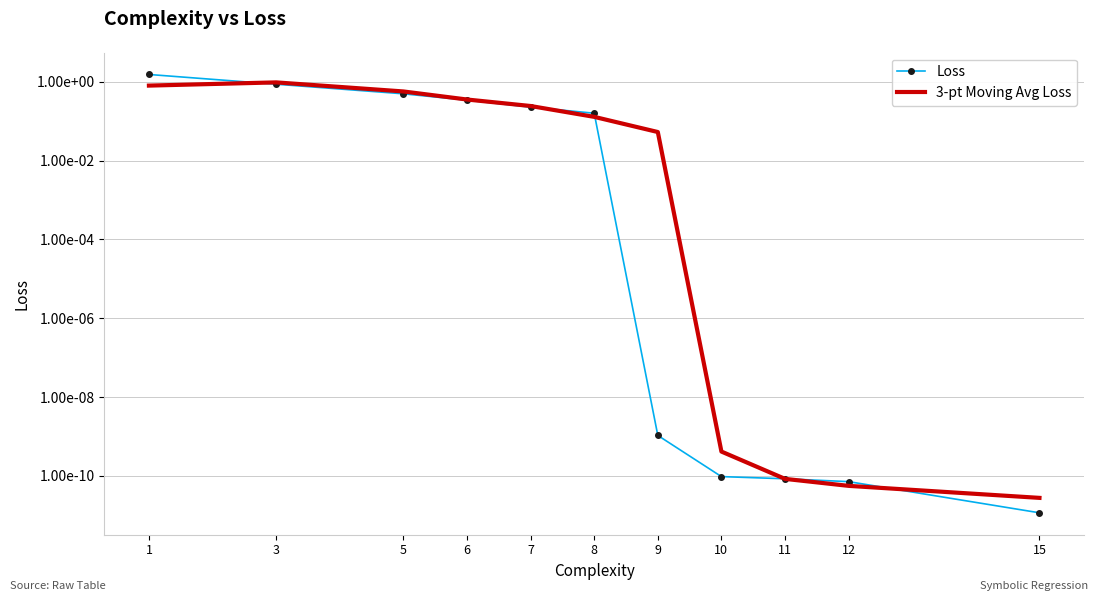

Which series has the largest total across all categories?

Loss